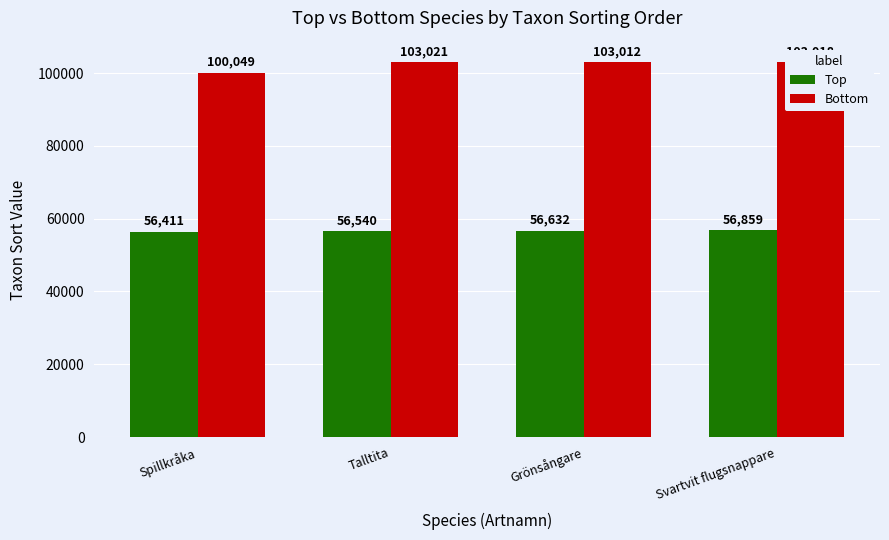

How many bars are there in total?

8